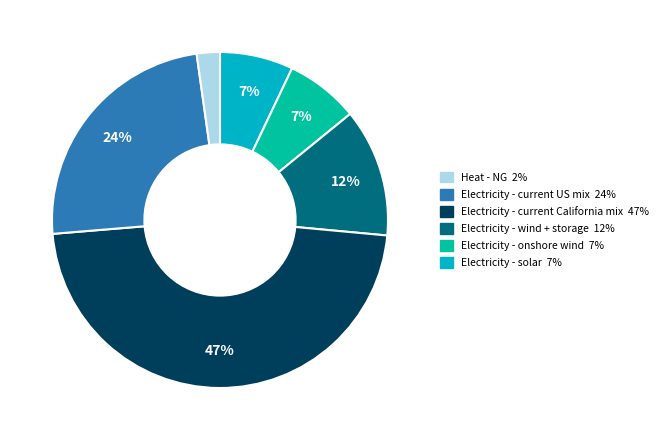

To the nearest percent, what is the difference between the largest and smallest slice percentages?

45%